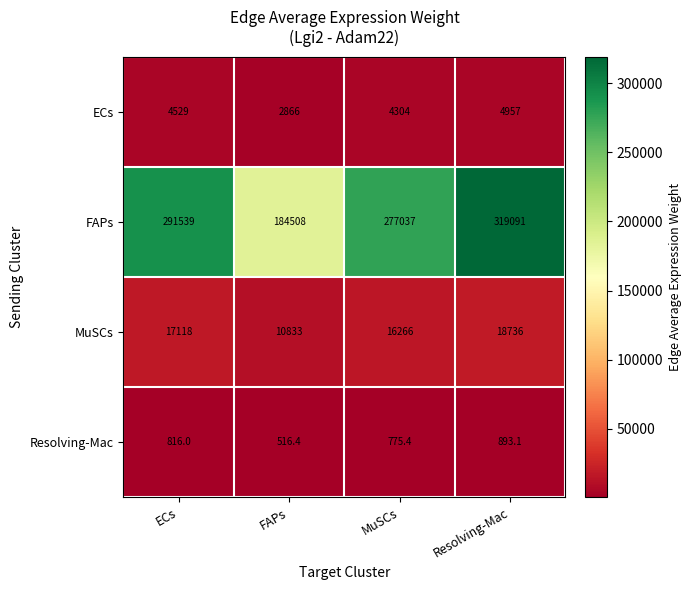

Reading right to left, what are all the values shown in this chart?

ECs: Resolving-Mac=4957.0	MuSCs=4304.0	FAPs=2866.0	ECs=4529.0
FAPs: Resolving-Mac=319091.0	MuSCs=277037.0	FAPs=184508.0	ECs=291539.0
MuSCs: Resolving-Mac=18736.0	MuSCs=16266.0	FAPs=10833.0	ECs=17118.0
Resolving-Mac: Resolving-Mac=893.1	MuSCs=775.4	FAPs=516.4	ECs=816.0